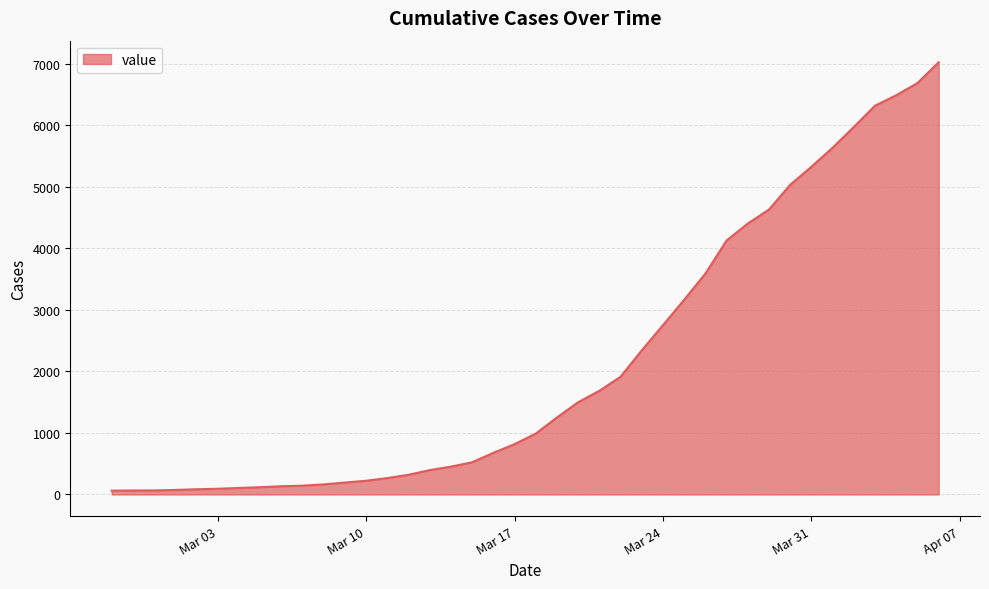

What is the difference between the maximum and minimum values?

6965